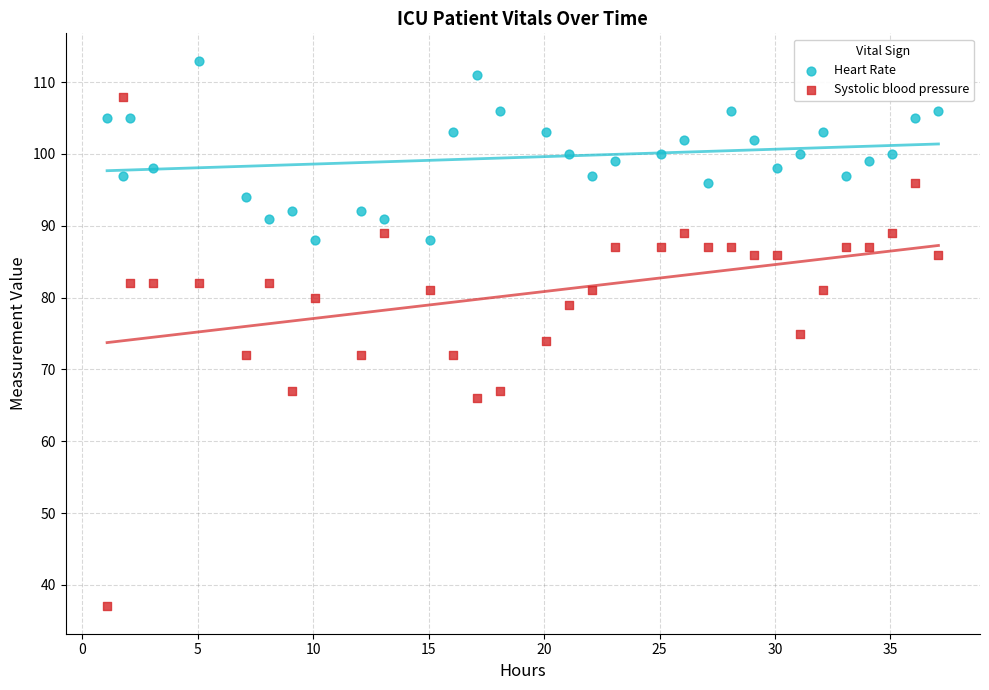

Which series has the widest spread of Y values?

Systolic blood pressure